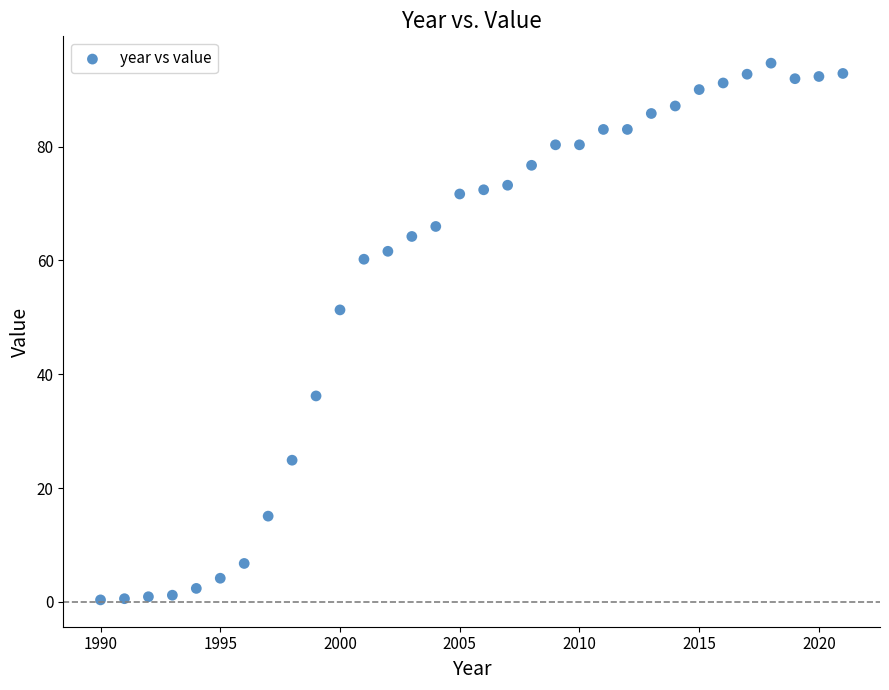

What Y value in the scatter plot is closest to 47?

51.3